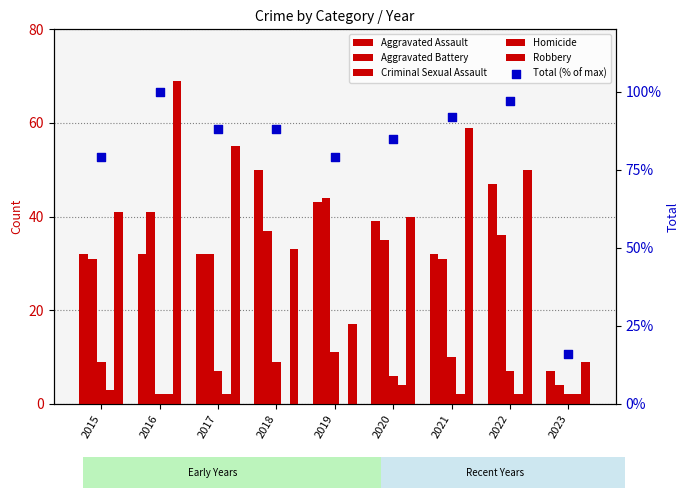

Is the value of Homicide at 2023 greater than the value of Robbery at 2021?

No